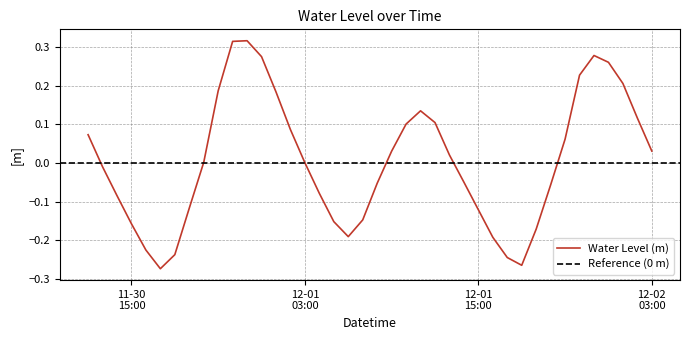

The chart shows a value of -0.2 at 2023-12-01 16:00:00. True or false?

True